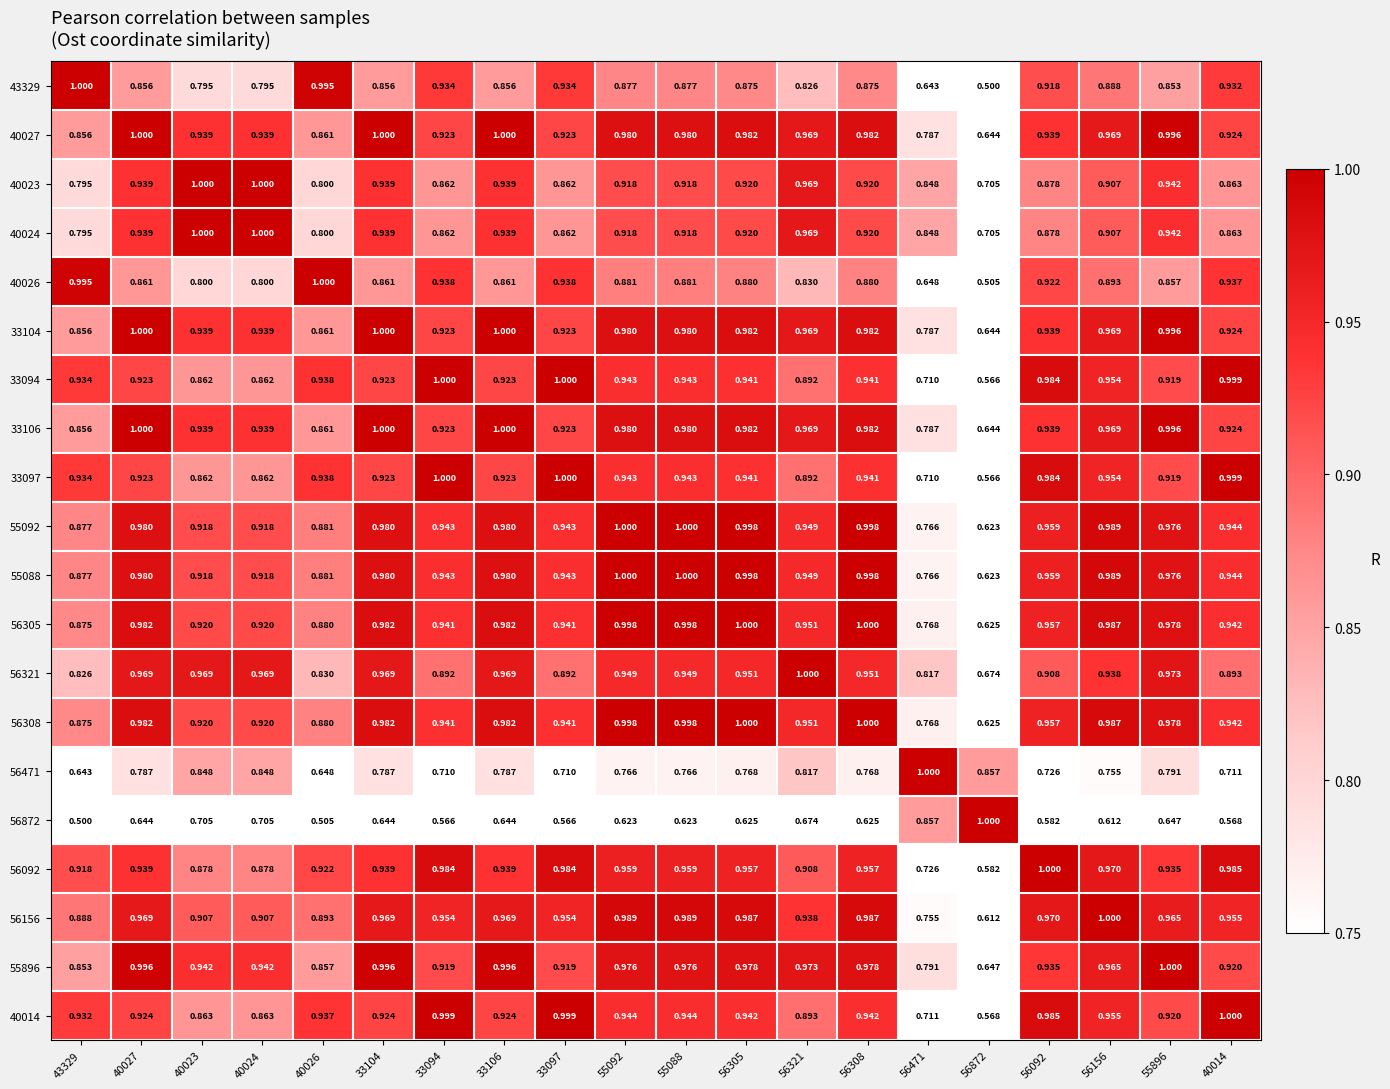

Which has a higher value, 55896 or 33097?

33097